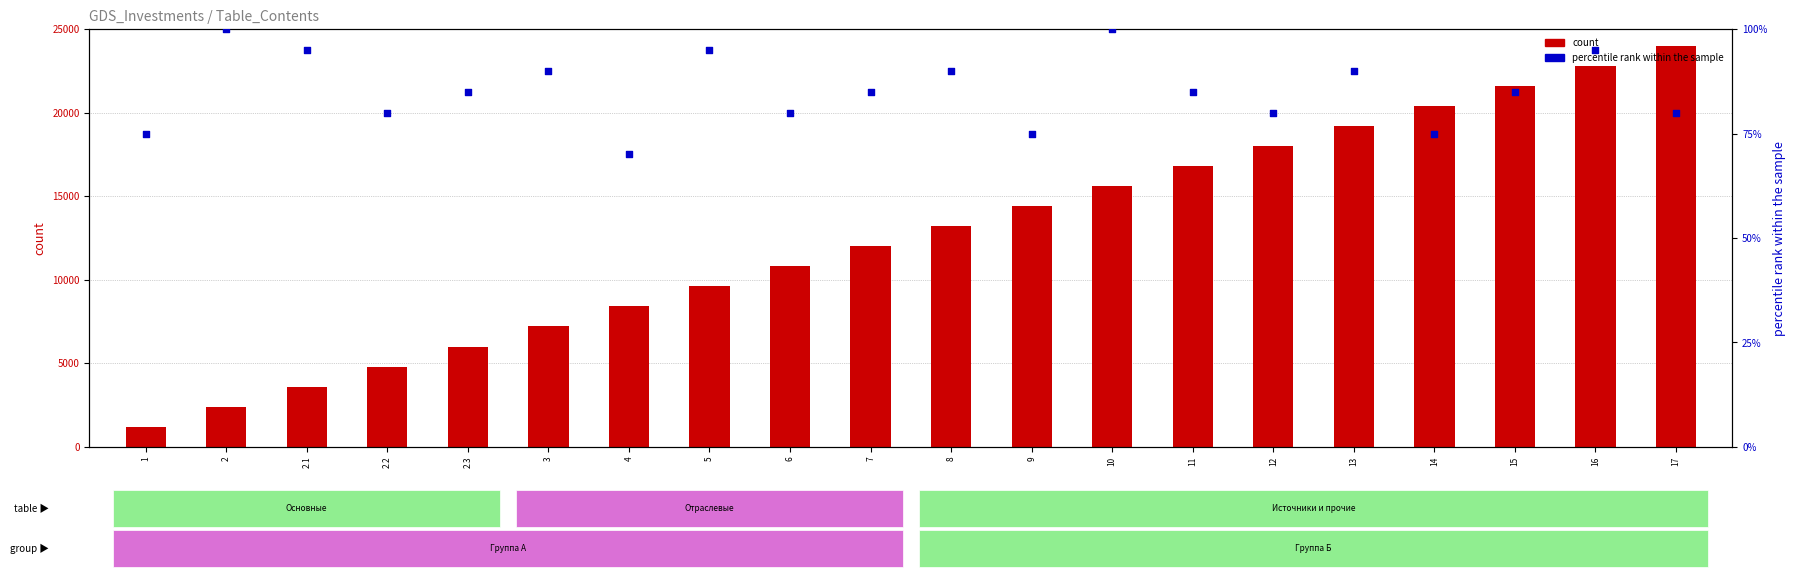

What are all the series names shown in the legend?

count, percentile rank within the sample